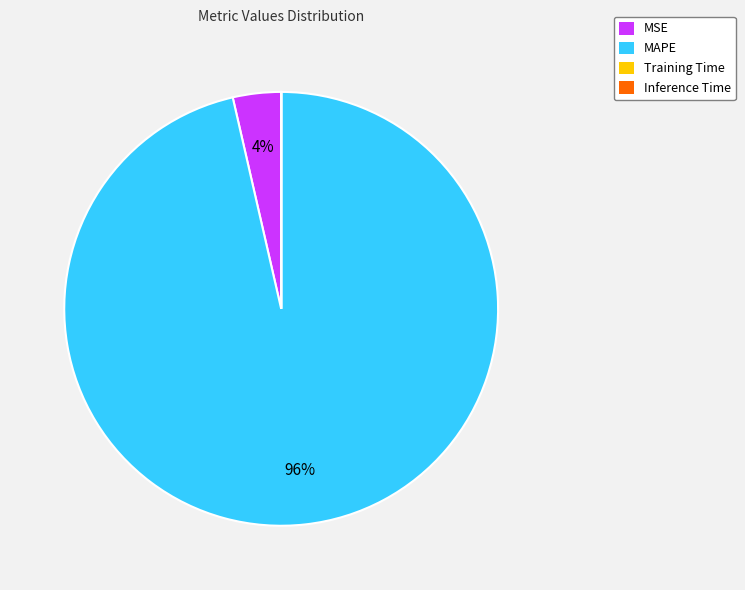

Does MAPE account for over 50% of the chart?

Yes